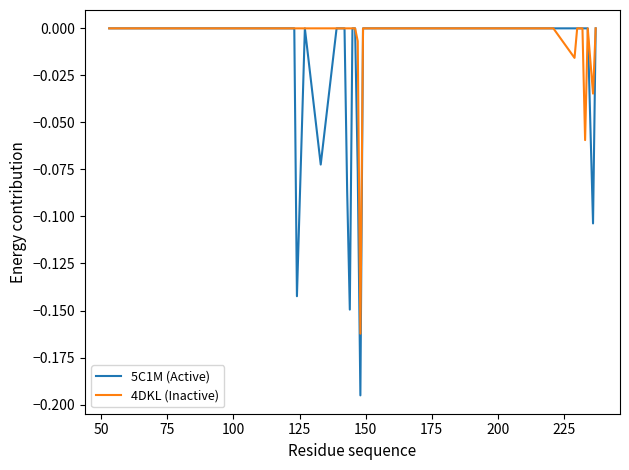

Which series has the largest total across all categories?

4DKL (Inactive)